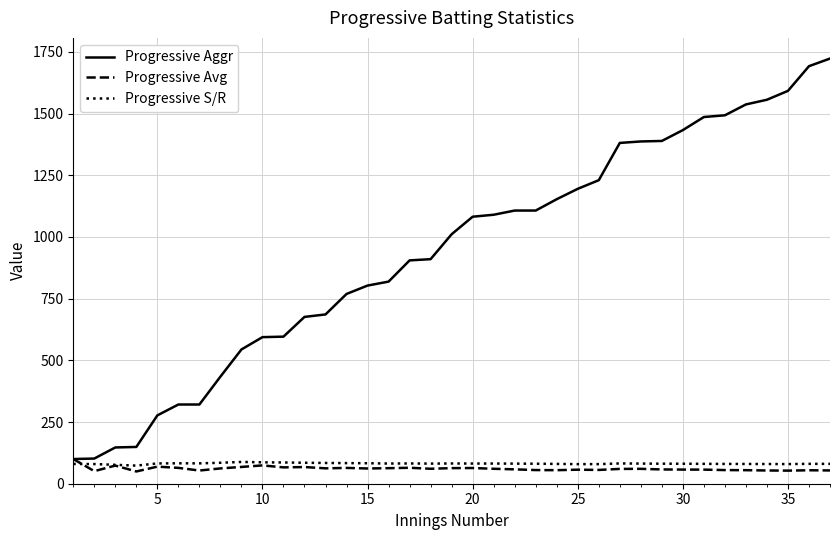

Which series has the largest total across all categories?

Progressive Aggr